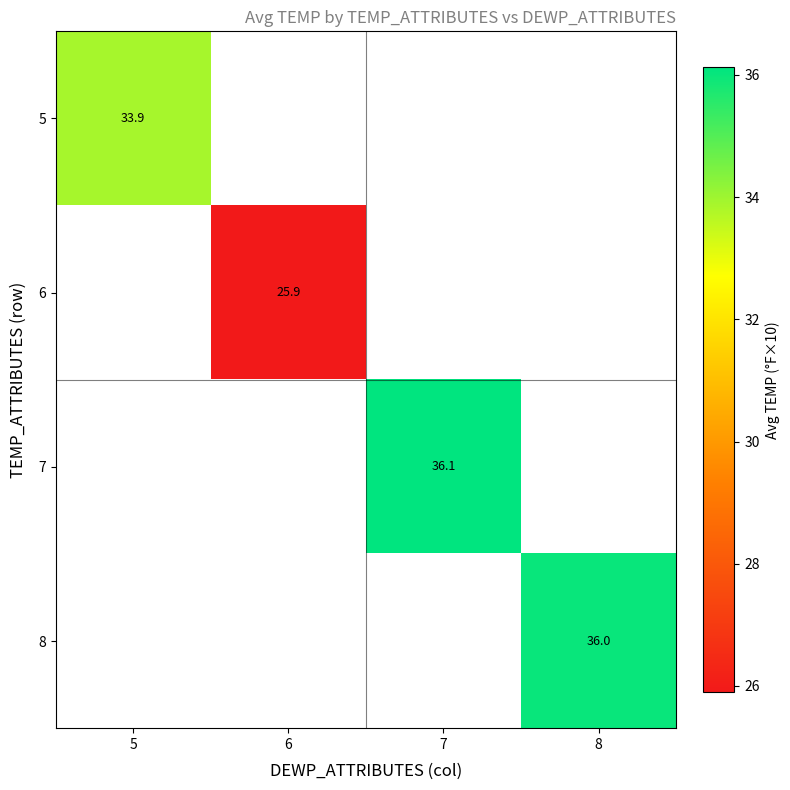

What is the smallest value displayed?

25.9